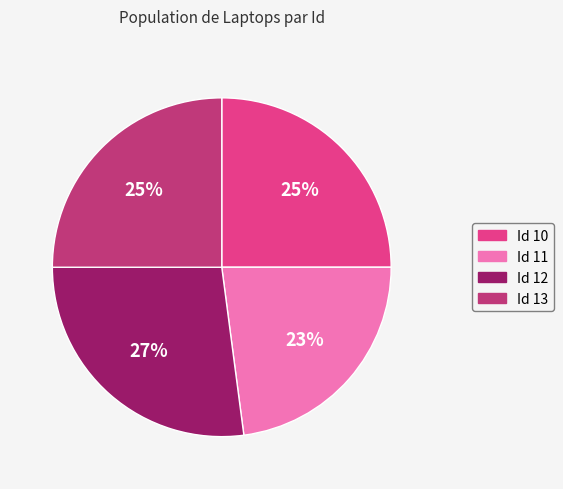

Does any single category account for the majority?

No